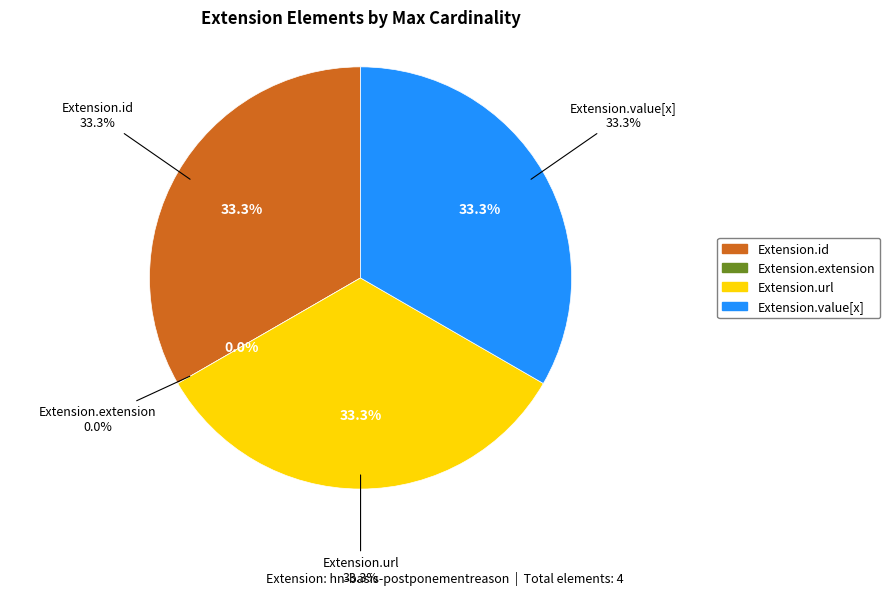

True or false: Extension.value[x] accounts for 33% of the total.

True